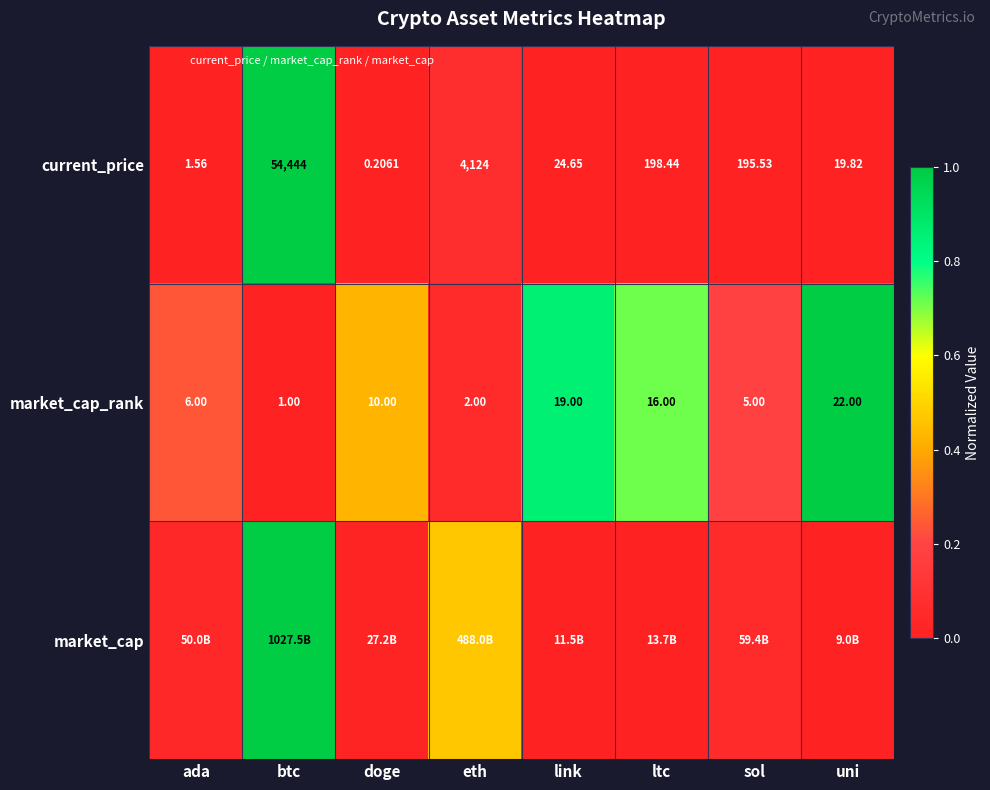

Which label corresponds to the largest value in the chart?

btc